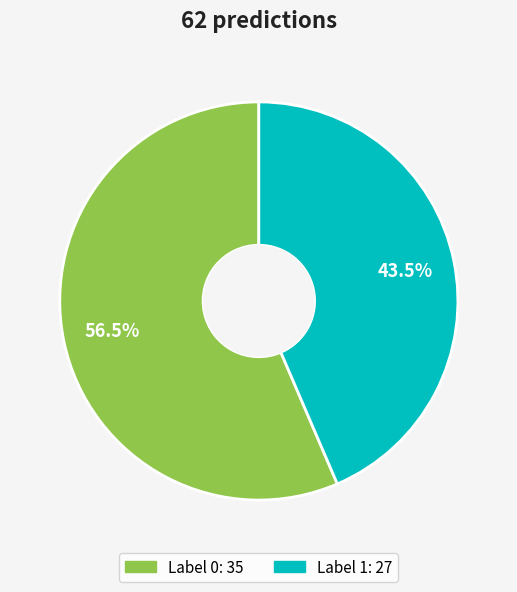

Does any single category account for the majority?

Yes